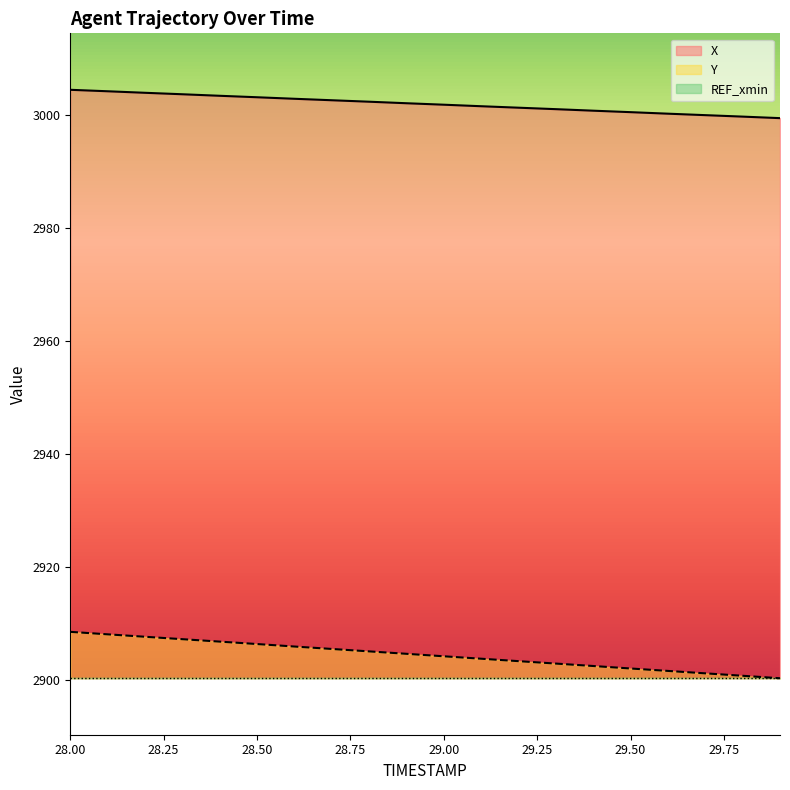

What is the difference between the maximum and minimum values in the Y series?

8.2